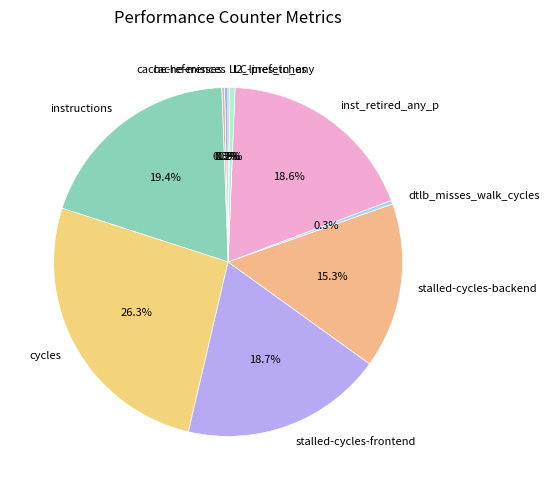

Does any single category account for the majority?

No